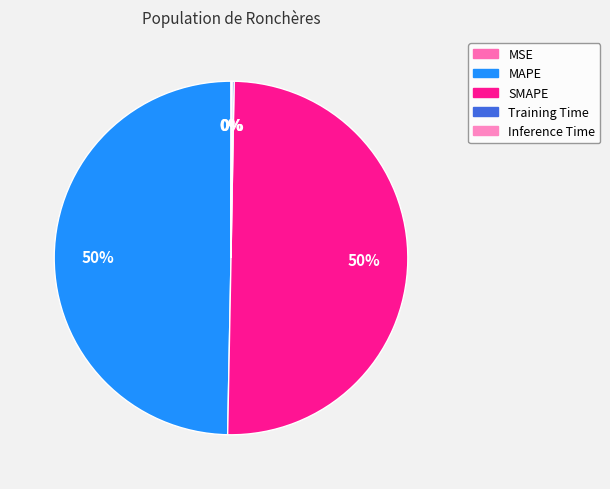

Which slice is the largest?

SMAPE